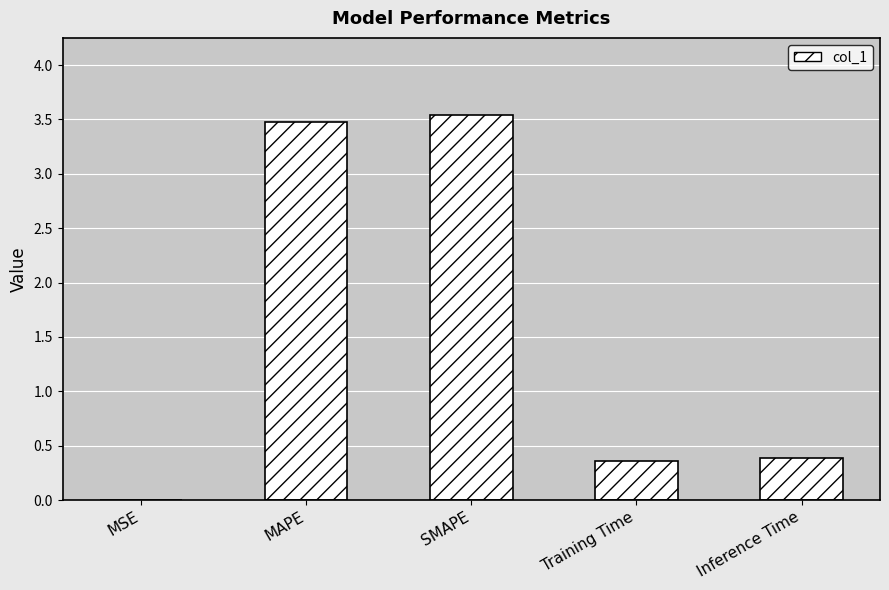

What is the greatest value displayed?

3.5